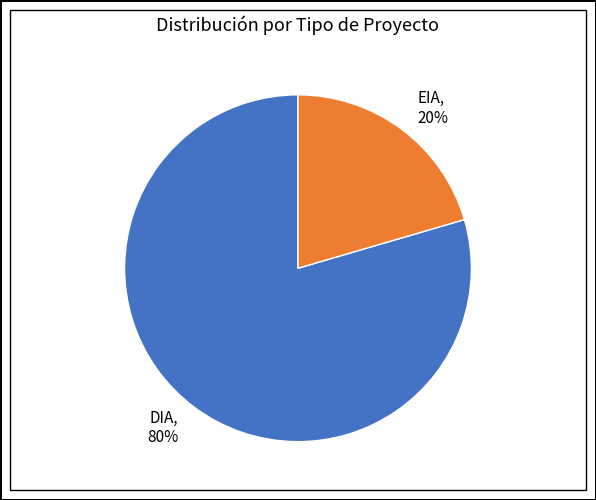

Which category has the biggest portion of the pie?

DIA